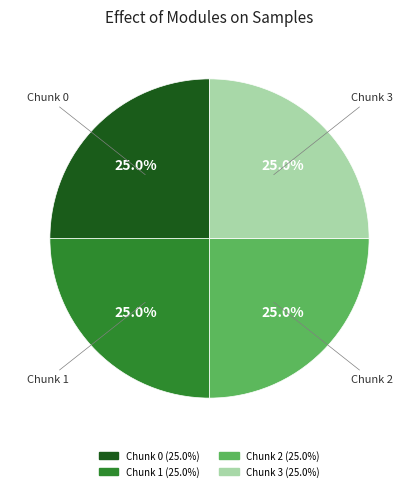

Does Chunk 2 represent more than half of the total?

No